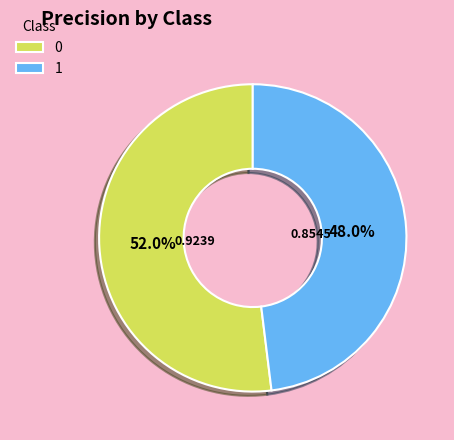

What percentage is the 0 slice, to the nearest percent?

52%